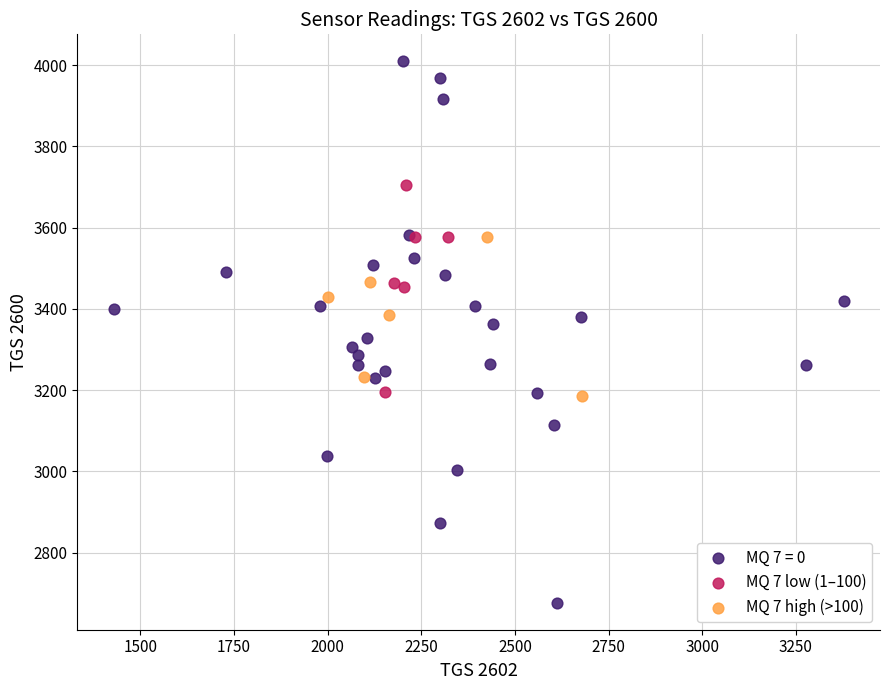

Which series reaches the minimum Y coordinate?

MQ 7 = 0